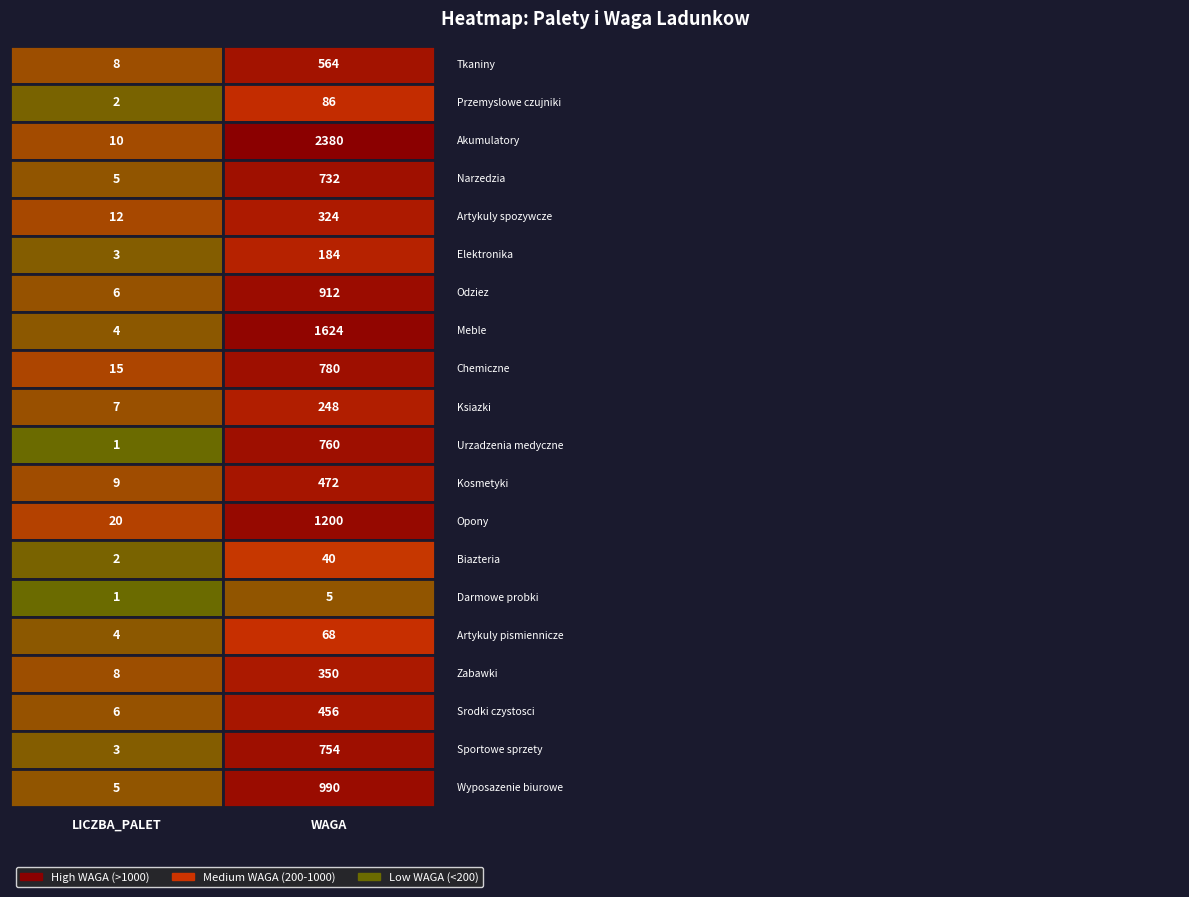

What is the difference between the maximum and minimum values in the Chemiczne series?

765